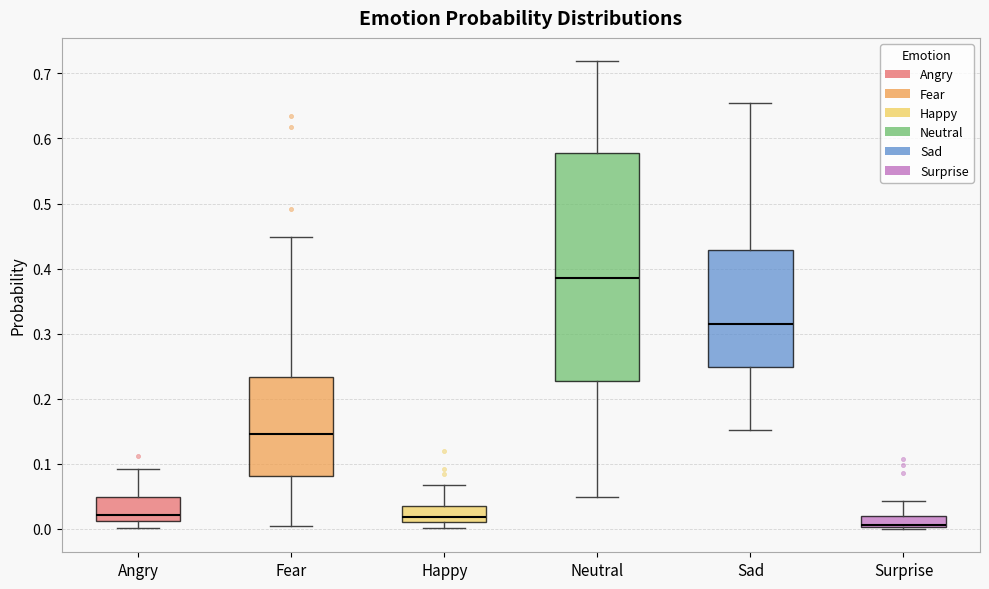

Which box is the tallest, from its lower edge to its upper edge?

Neutral